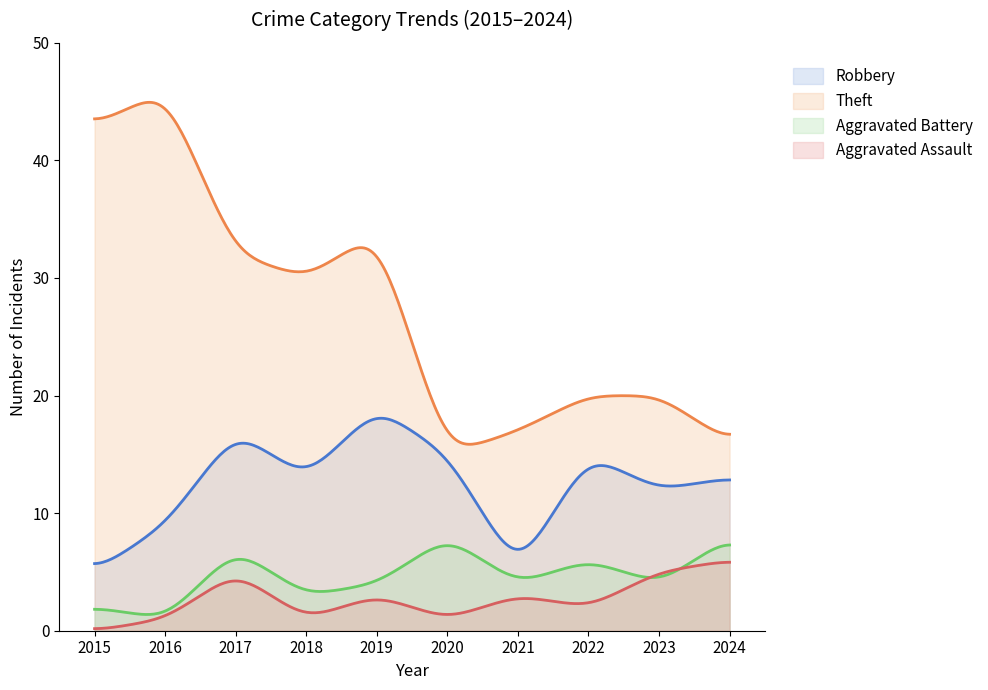

True or false: Theft and Robbery intersect in this chart.

False